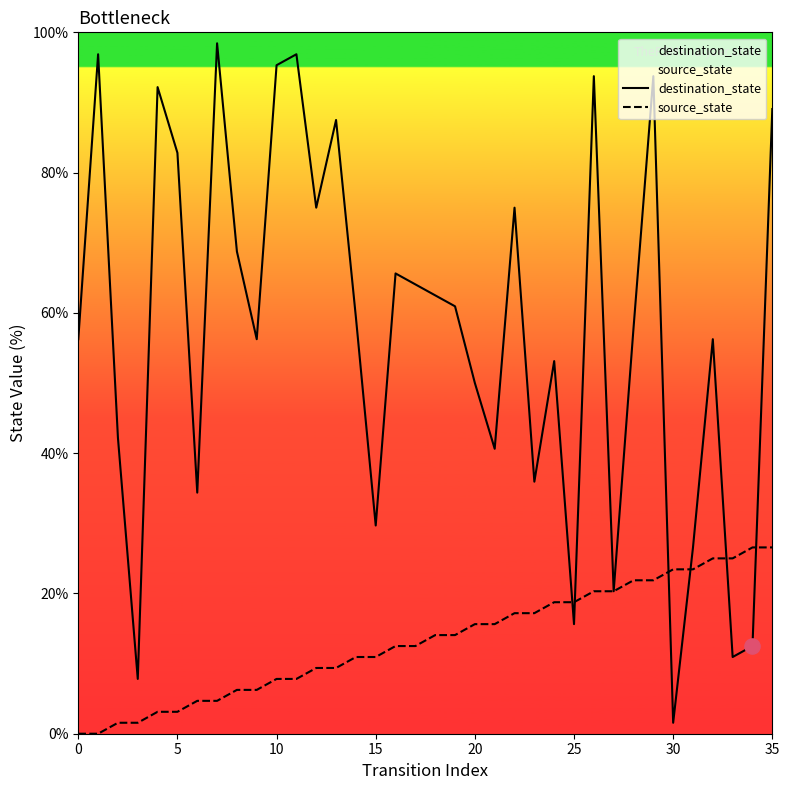

Is the value of source_state at 13 greater than the value of destination_state at 29?

No